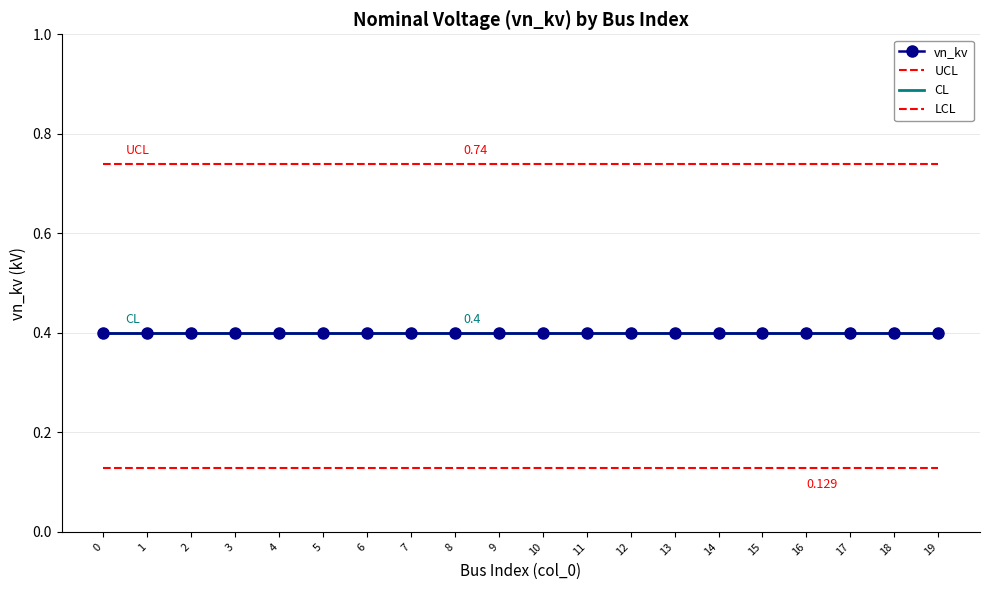

Read the LCL value at 4.

0.1